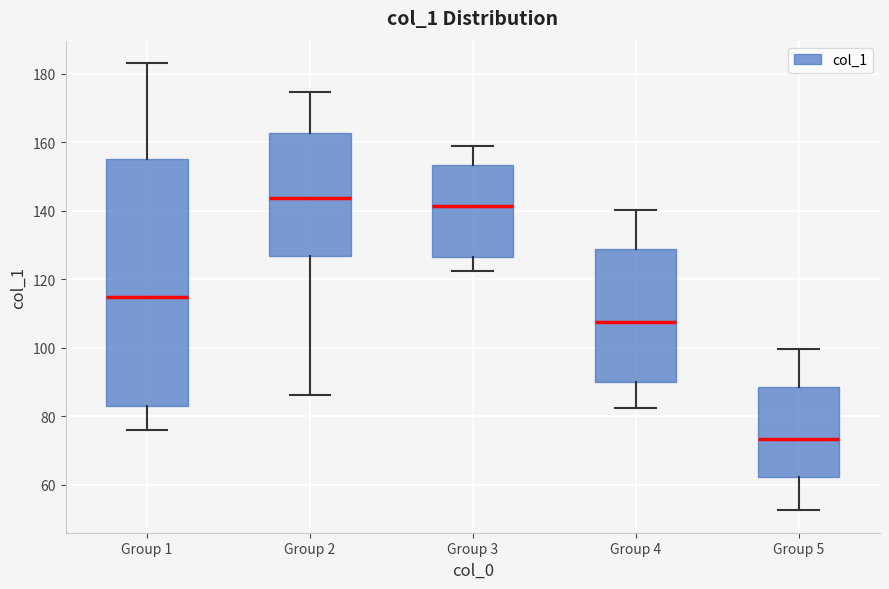

Reading left to right, transcribe this box plot: for each box, give where its median line is, the range the box spans, and where its two whiskers end, as read against the y-axis. The values are not printed on the chart, so give them approximately, as read against the axis.

Group 1: median 114, box 84 to 156, whiskers 76 to 184
Group 2: median 144, box 126 to 162, whiskers 86 to 174
Group 3: median 142, box 126 to 154, whiskers 122 to 158
Group 4: median 108, box 90 to 128, whiskers 82 to 140
Group 5: median 74, box 62 to 88, whiskers 52 to 100